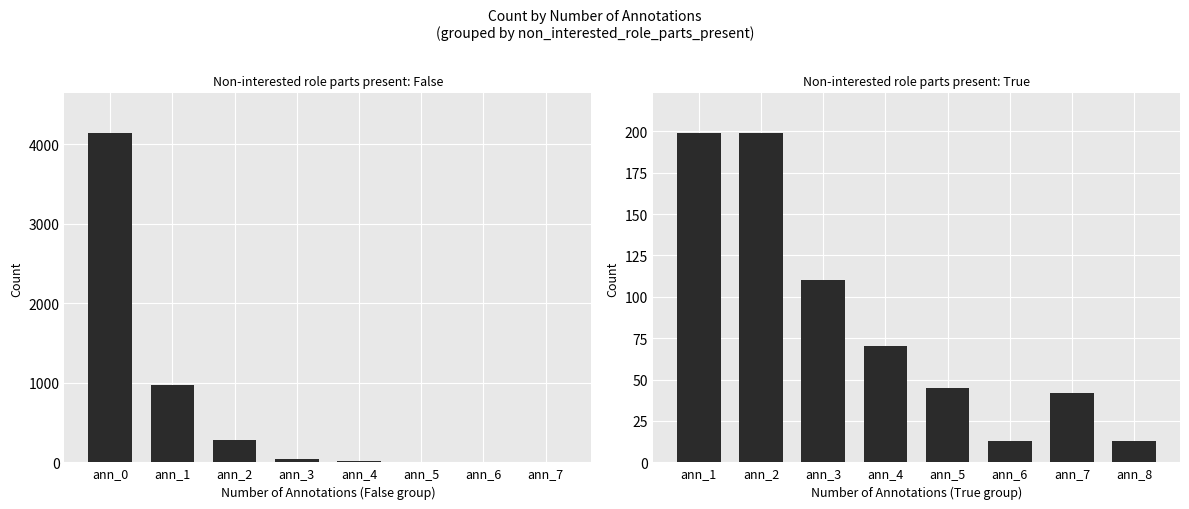

Between ann_4 and ann_2, which is larger?

ann_2